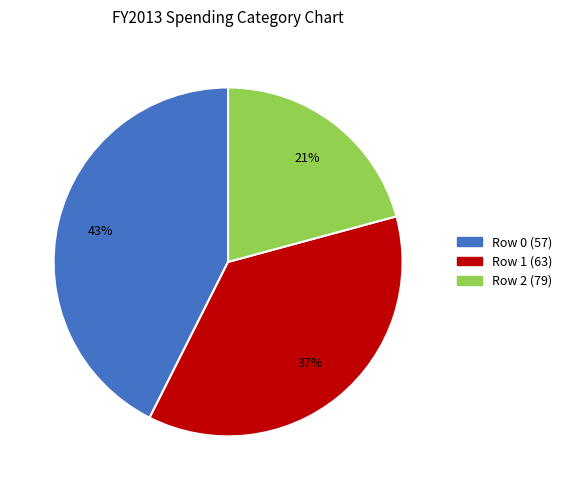

Is the sum of Row 1 (63) and Row 0 (57) greater than half?

Yes